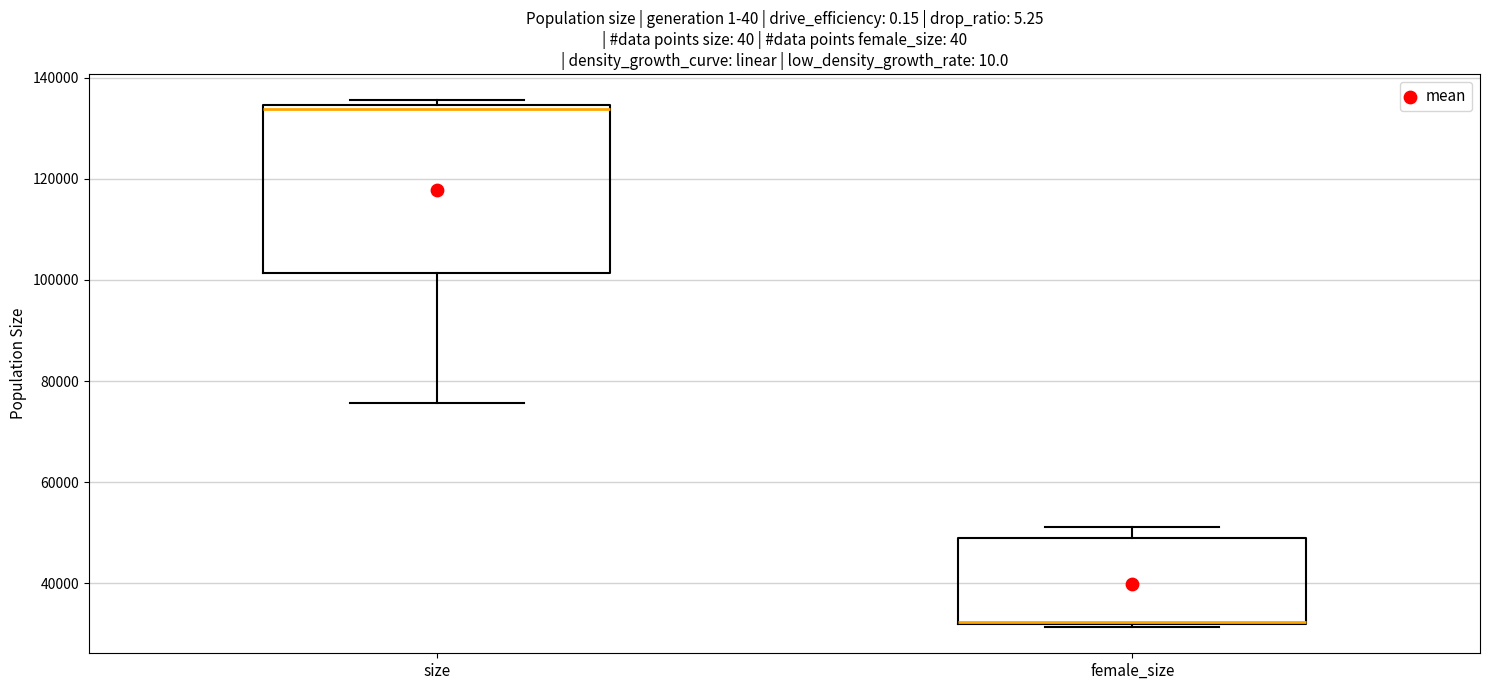

Where does the upper whisker of the box for female_size end on the y-axis? The values are not printed on the chart, so give them approximately, as read against the axis.

52000